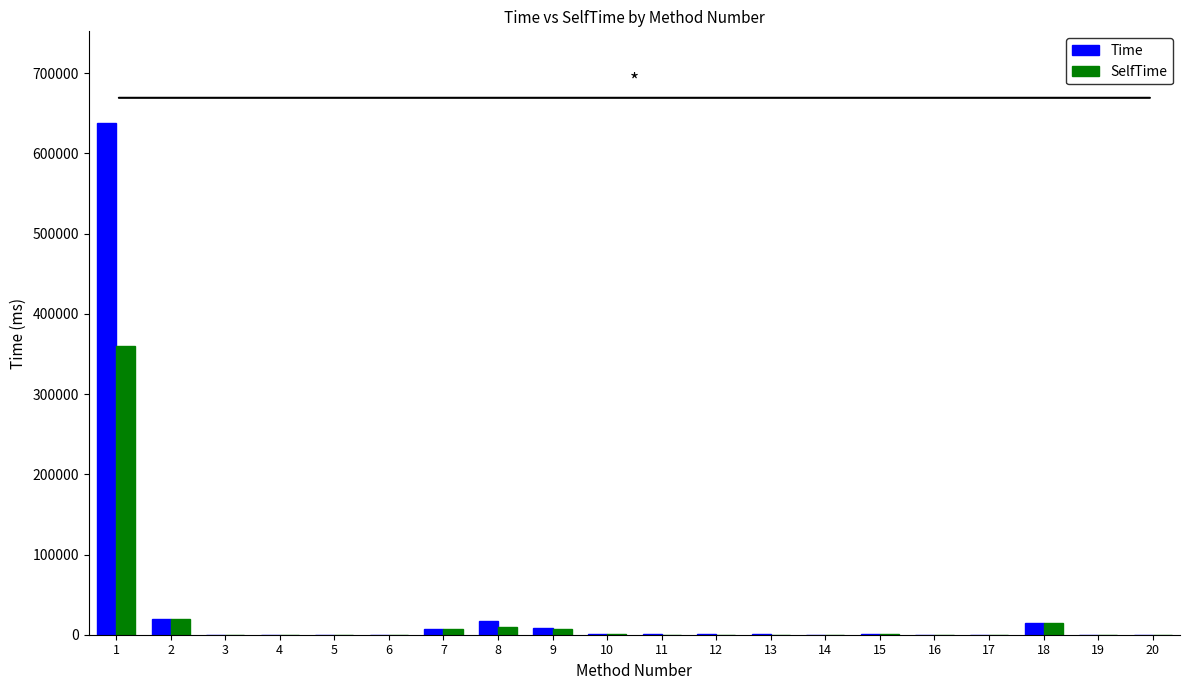

True or false: SelfTime has a value of 826 at 15.

True